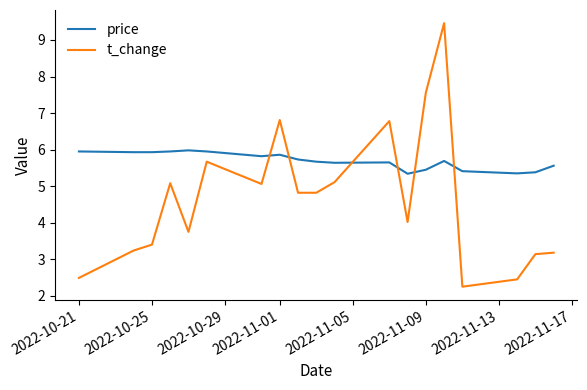

Which series has the largest range (max minus min)?

t_change